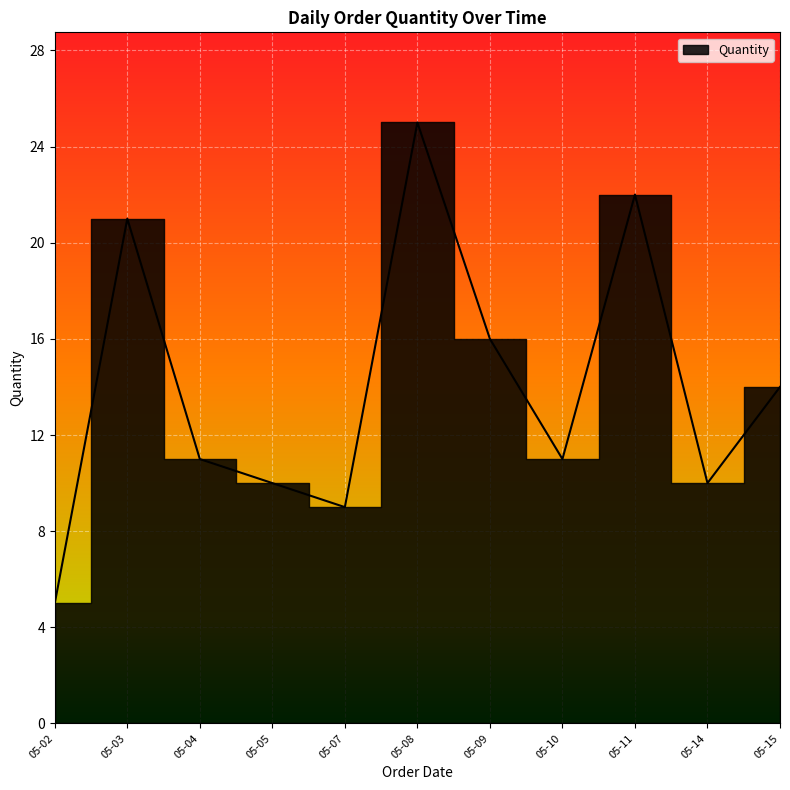

What is the change in value from 2022-05-04 to 2022-05-15?

+3